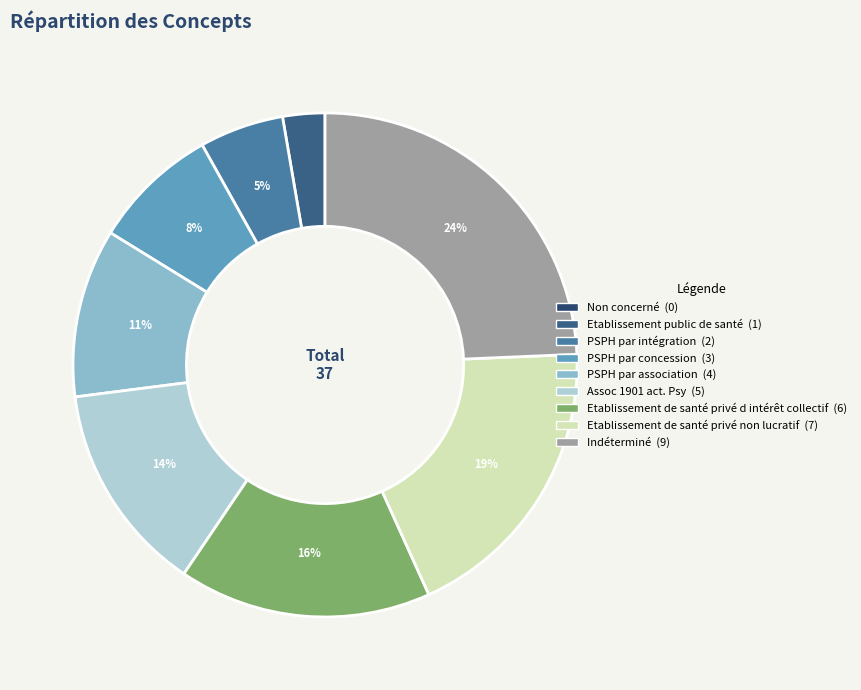

What is the ratio of the value at PSPH par intégration to the value at PSPH par concession?

0.7